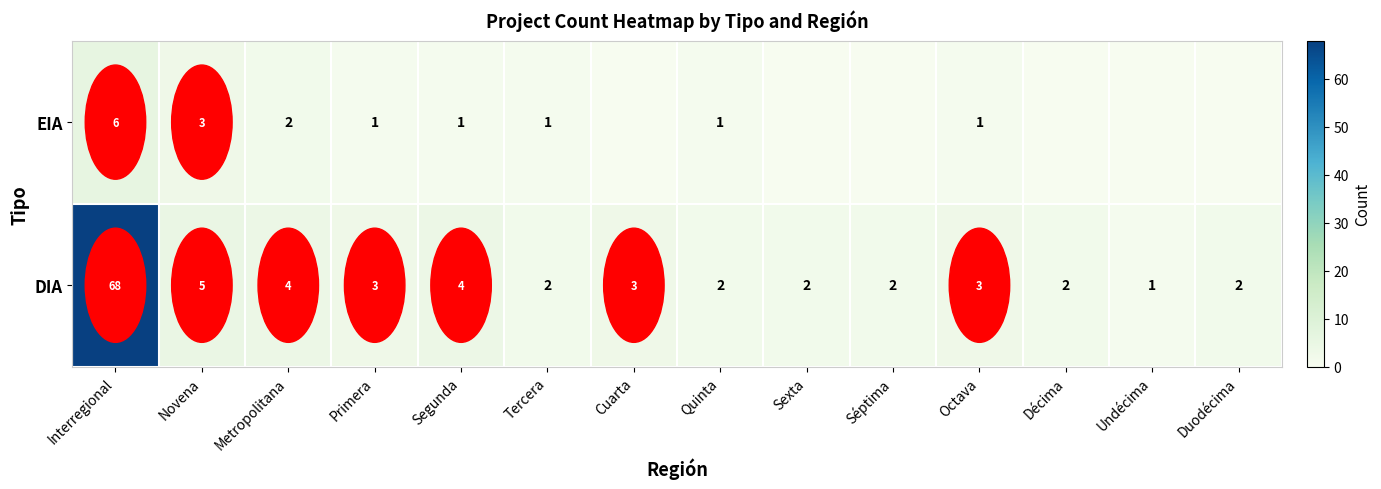

What is the highest value of the DIA series?

68